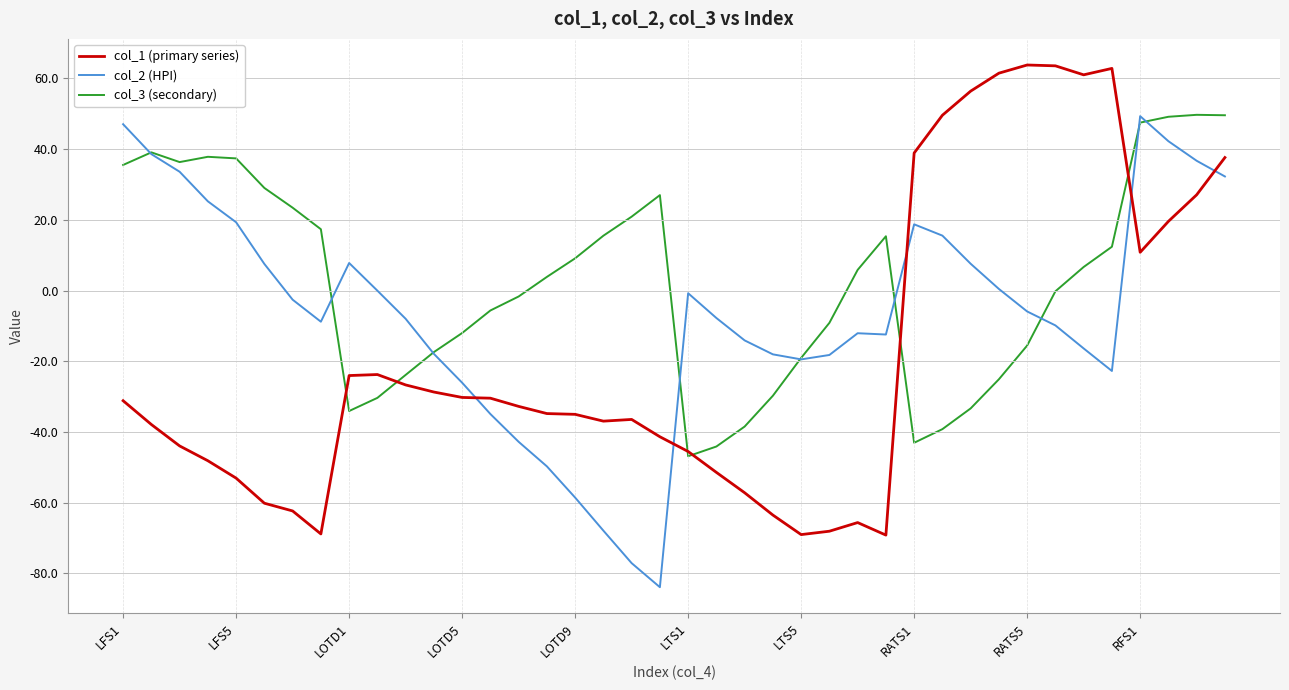

True or false: col_2 (HPI) and col_1 (primary series) cross at least once.

True